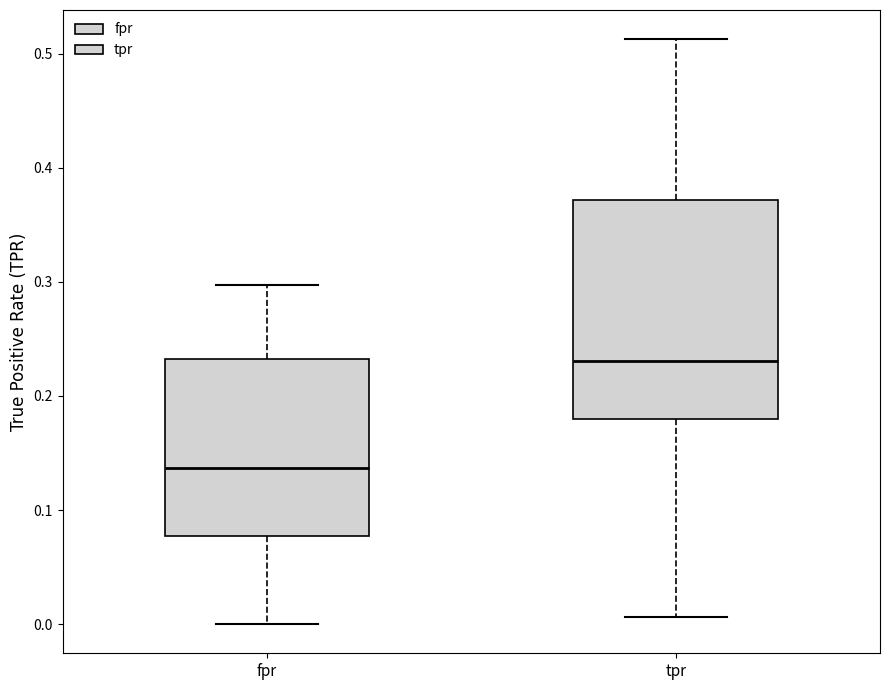

Comparing the boxes themselves (not the whiskers), which one is the tallest?

tpr